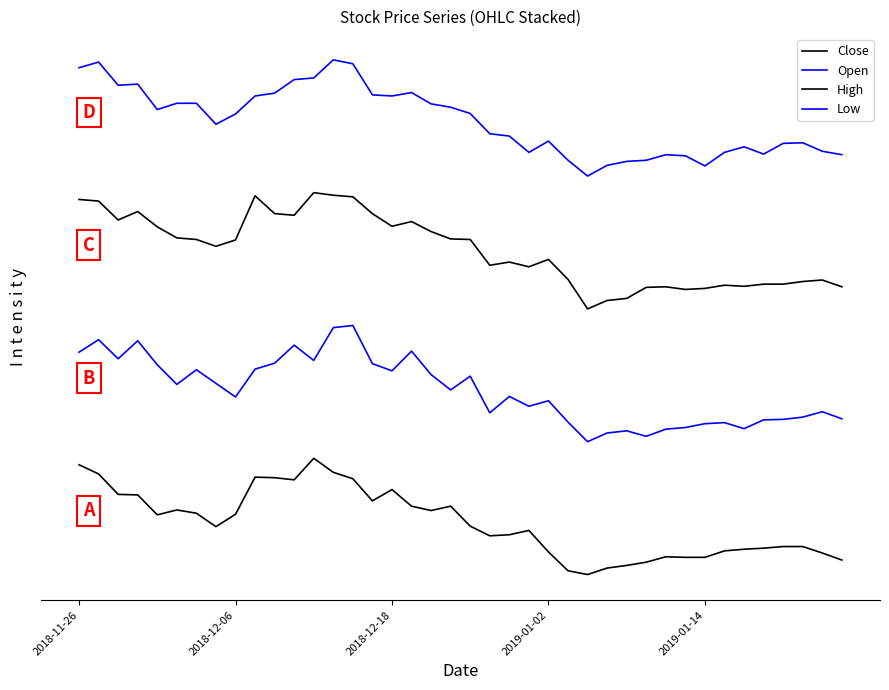

Which series has the largest total across all categories?

Low